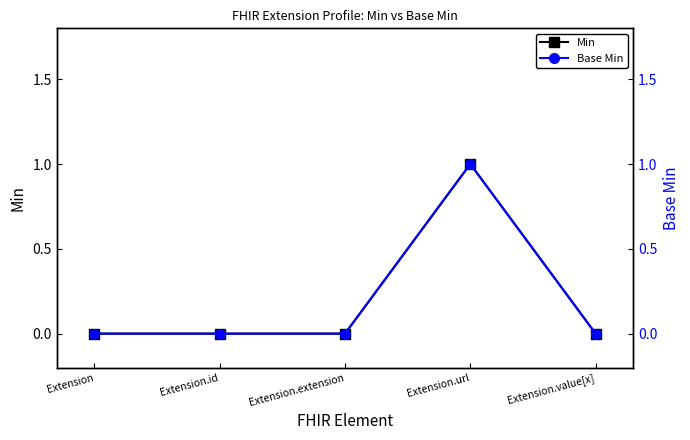

At which category is the sum across all series the highest?

Extension.url